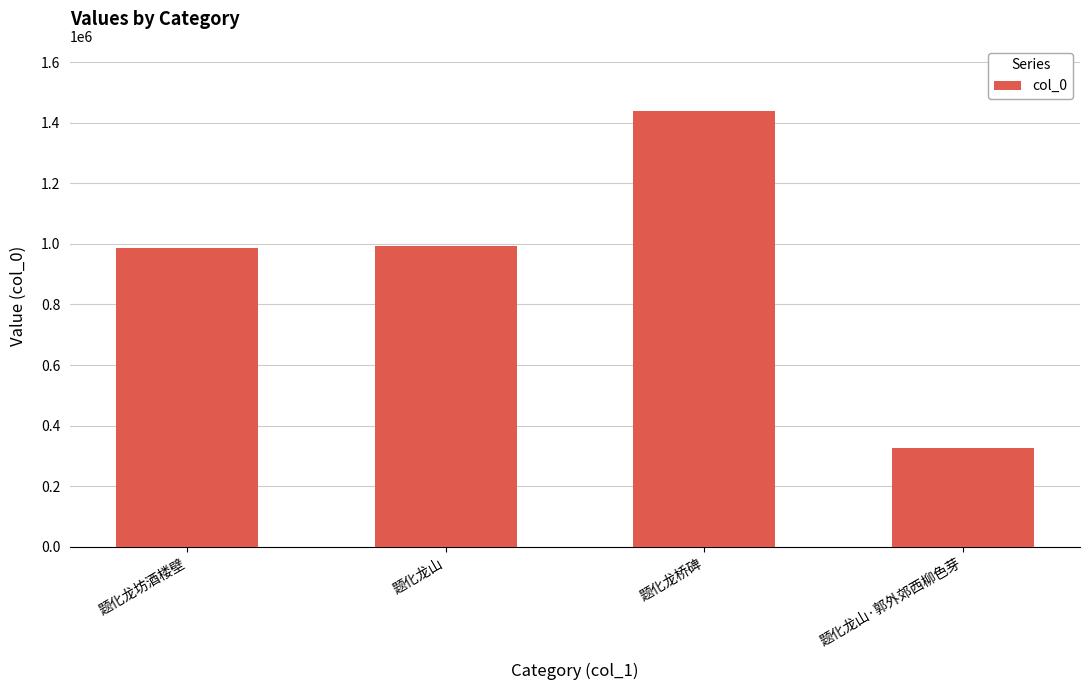

What is the sum of the values at 题化龙坊酒楼壁 and 题化龙山·郭外郊西柳色芽?

1313841